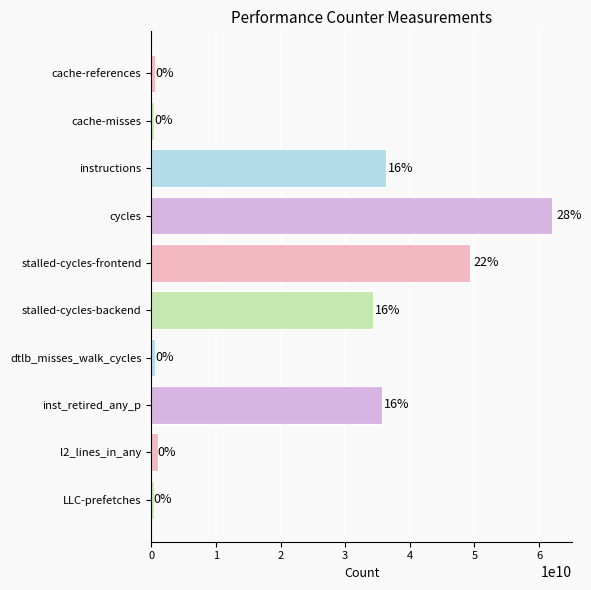

What is the maximum value shown in the chart?

62016733622